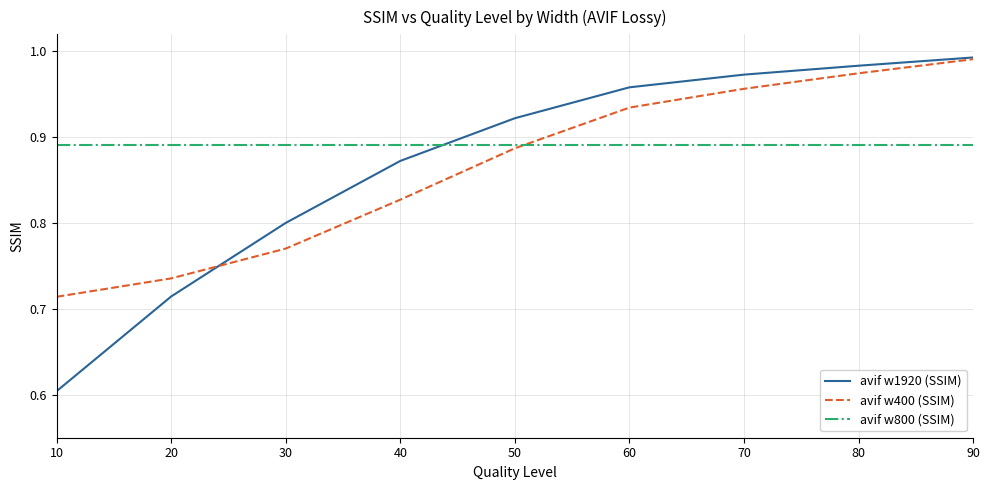

What is the difference between the avif w1920 (SSIM) values at 10 and 30?

0.2